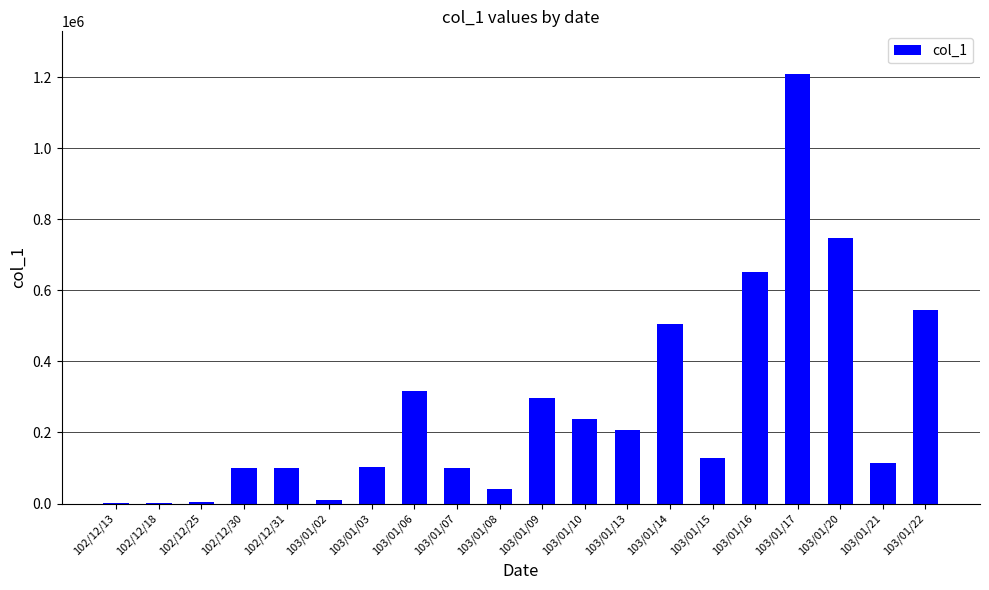

Where is the data nearest to the value 604500?

103/01/16